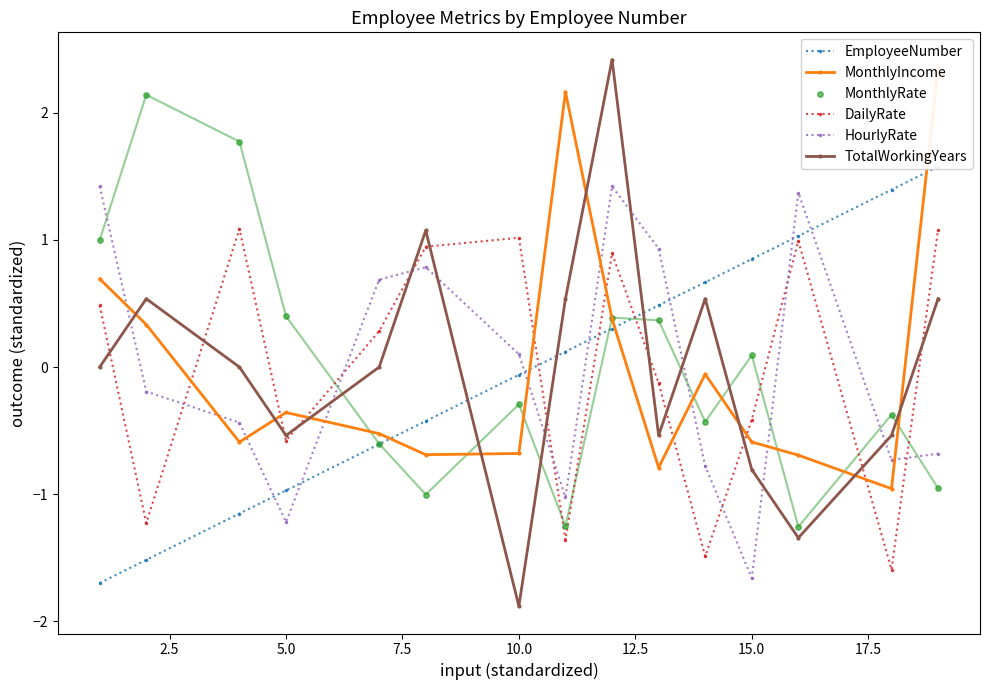

Which series reaches the minimum Y coordinate?

TotalWorkingYears